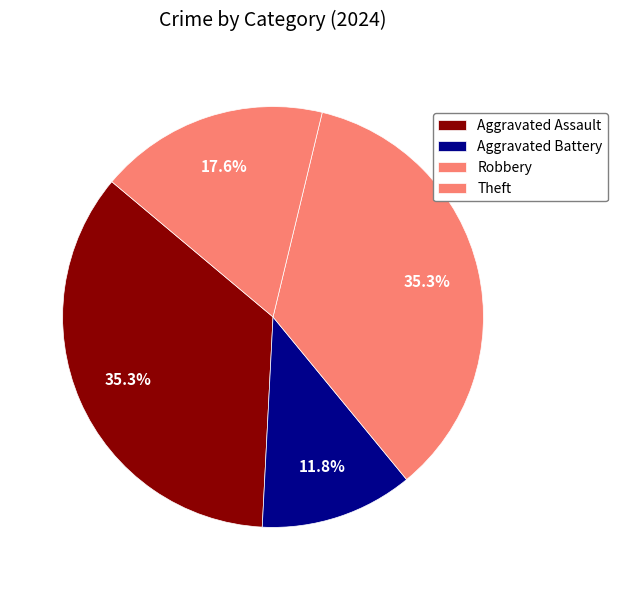

How many slices are in this pie chart?

4